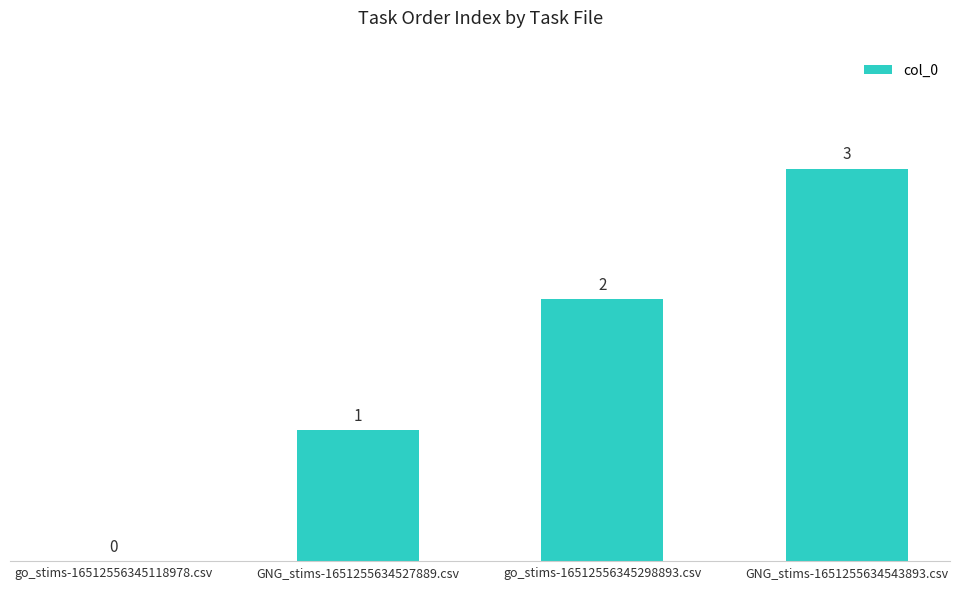

Reading right to left, what are all the values shown in this chart?

3	2	1	0